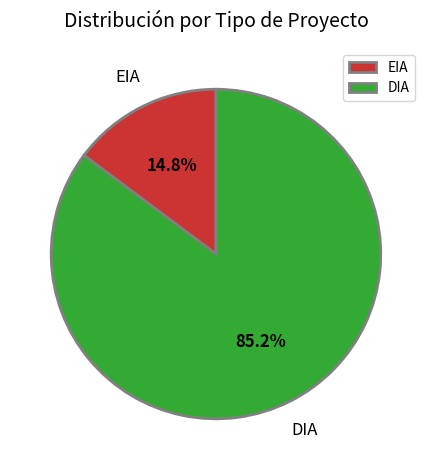

Is there any slice that represents more than half of the pie?

Yes